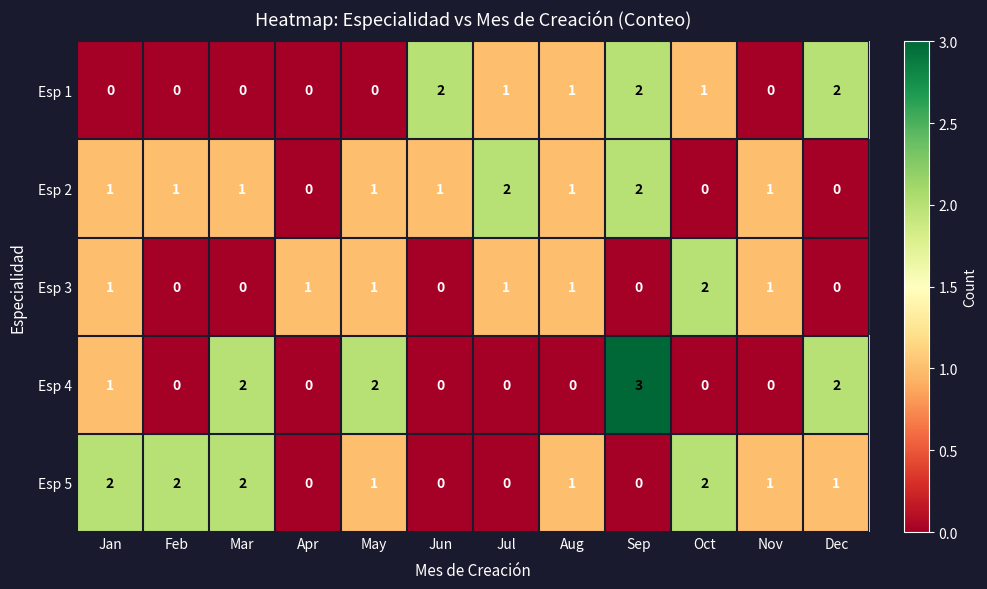

Count the Esp 2 values in the range 1 to 2.

9